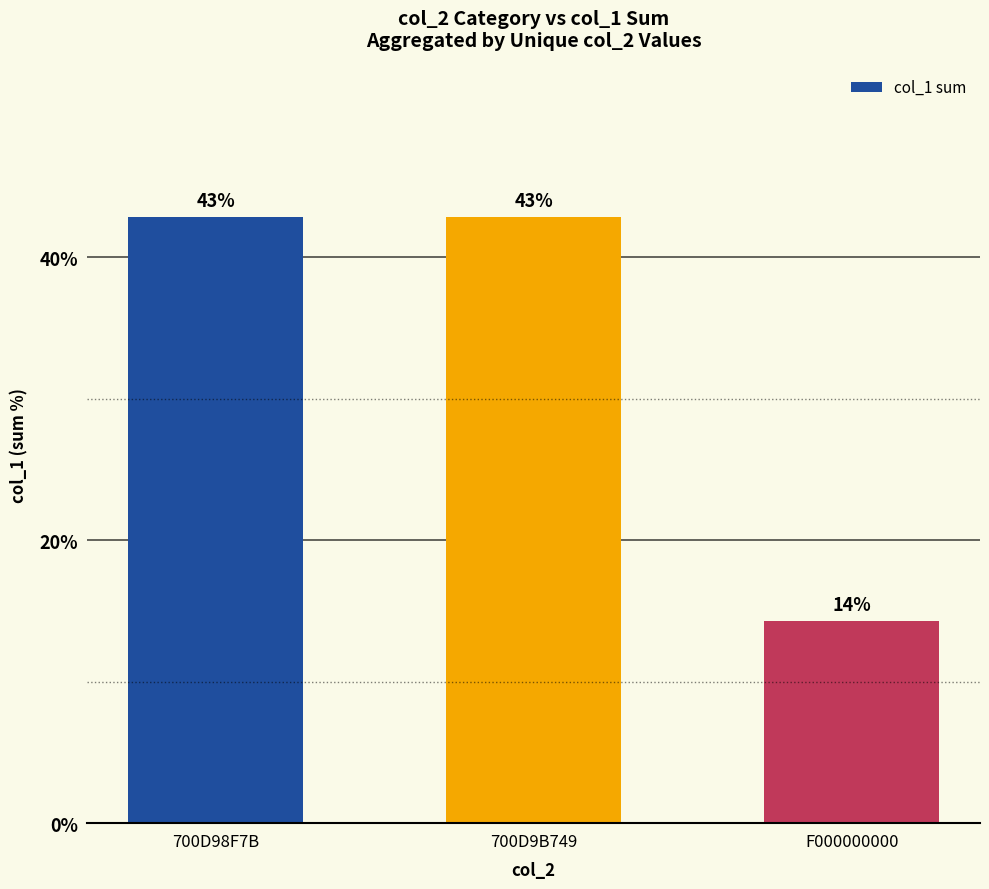

At which category does the chart reach its minimum across all series?

F000000000